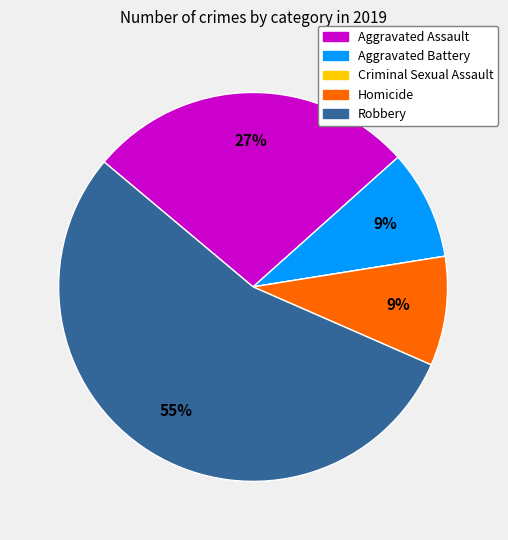

To the nearest percent, what is the average slice percentage?

20%